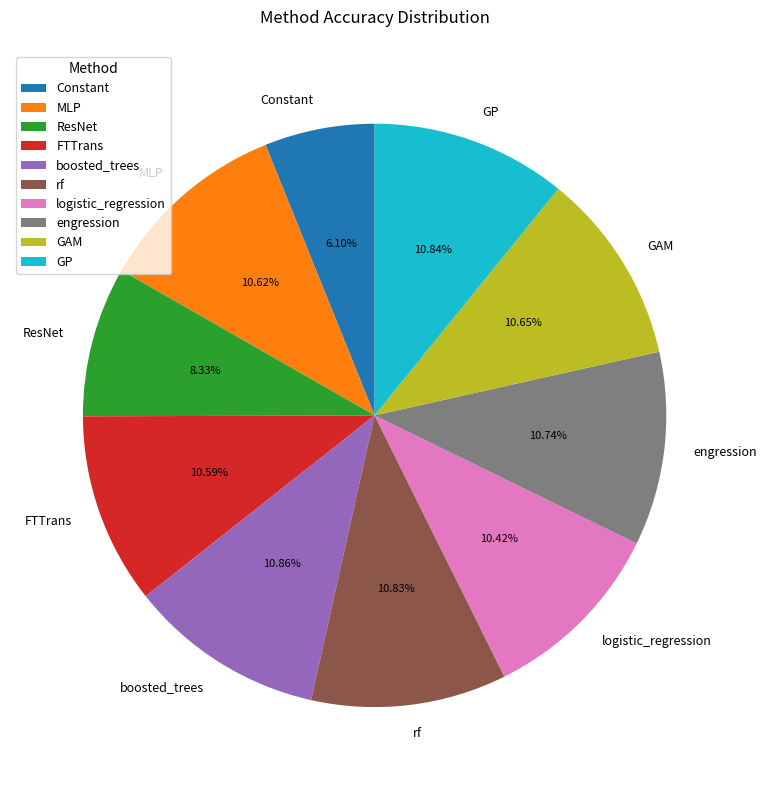

Does any single category account for the majority?

No